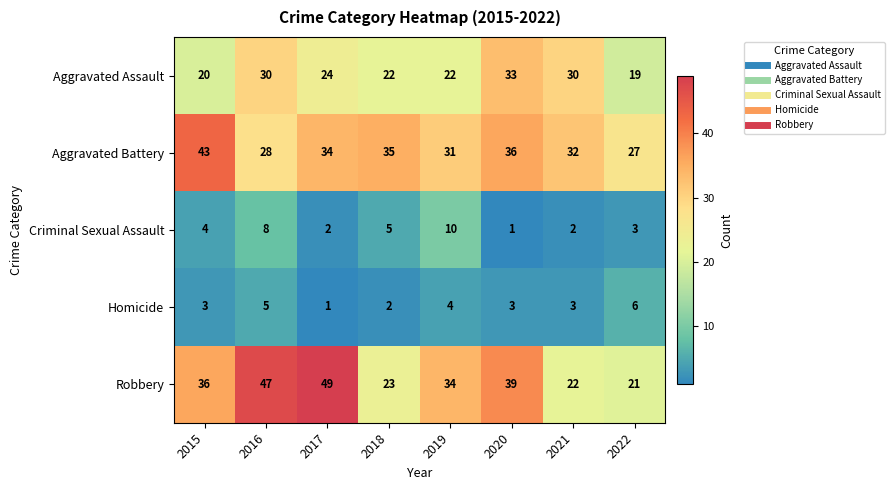

What is the sum of all Aggravated Assault values?

200